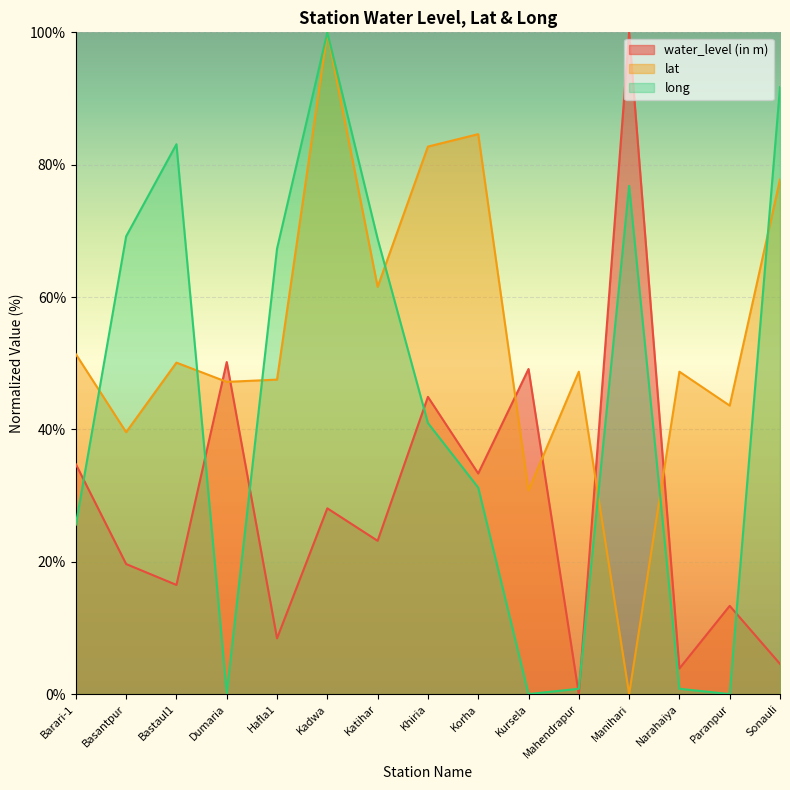

Is it true that long equals 0.0 at Paranpur?

True